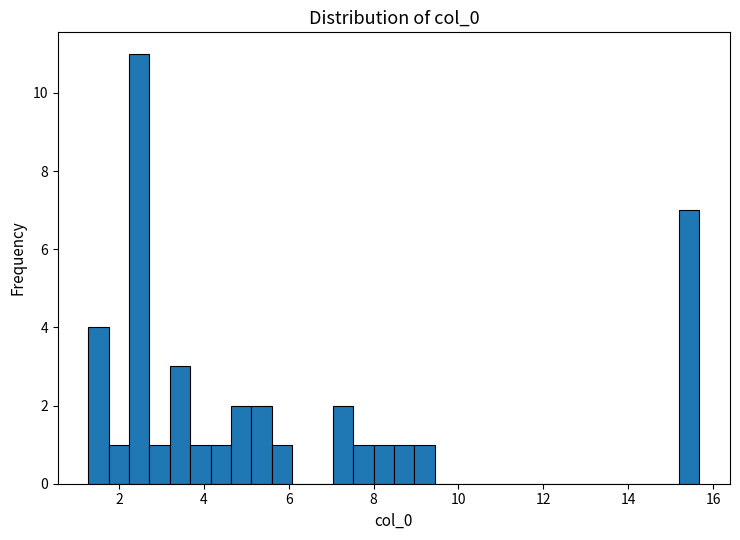

Read against the x-axis, roughly where is the centre of the tallest bar?

2.4